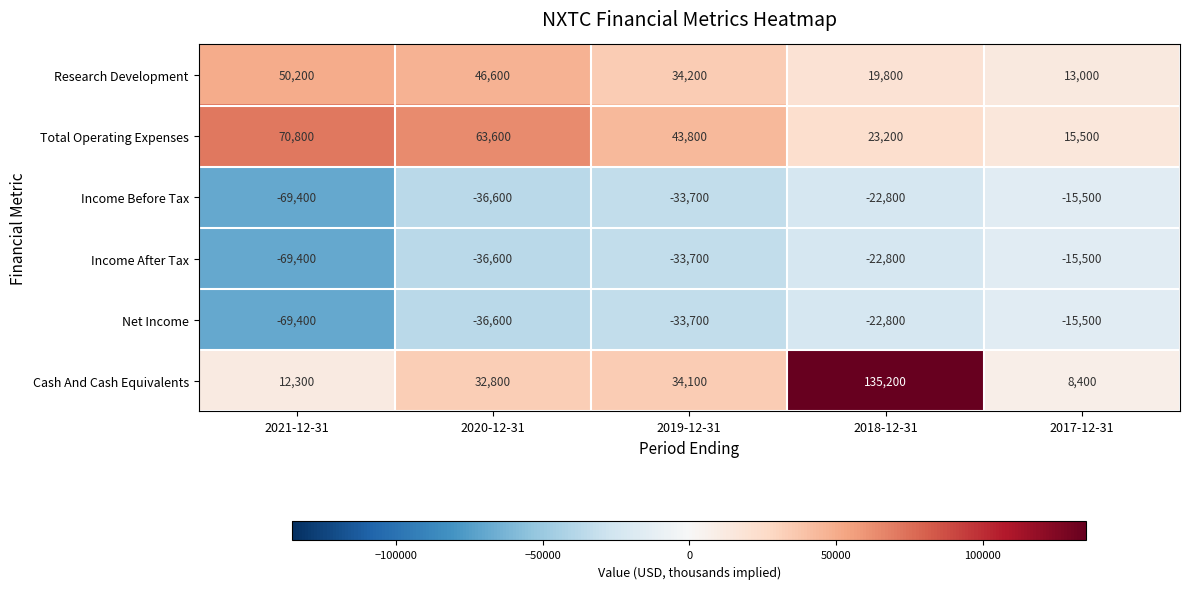

What is the smallest value displayed?

-69400